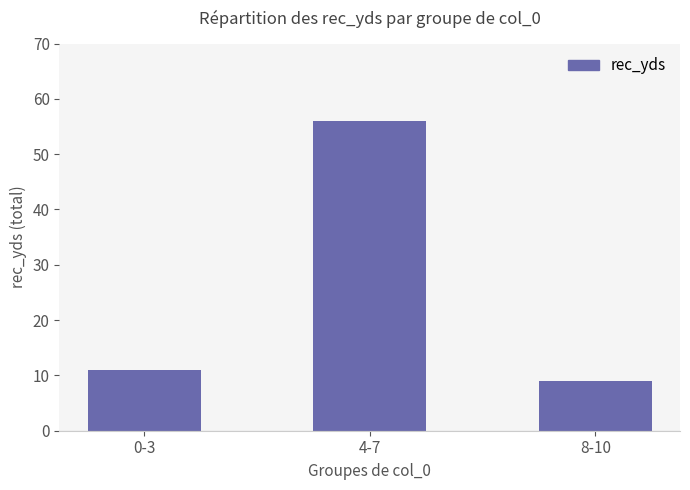

What is the average value?

25